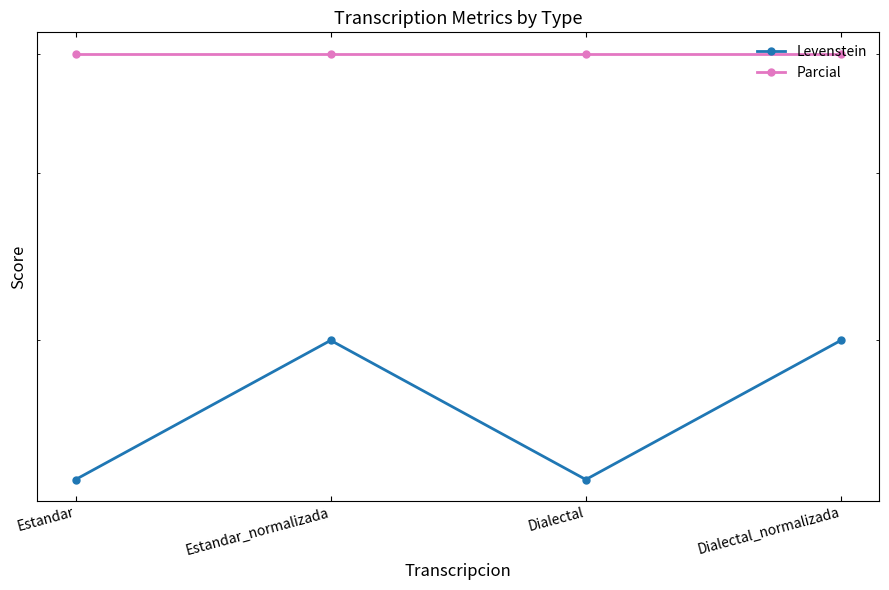

What is the label of the 1st point from the right?

Dialectal_normalizada